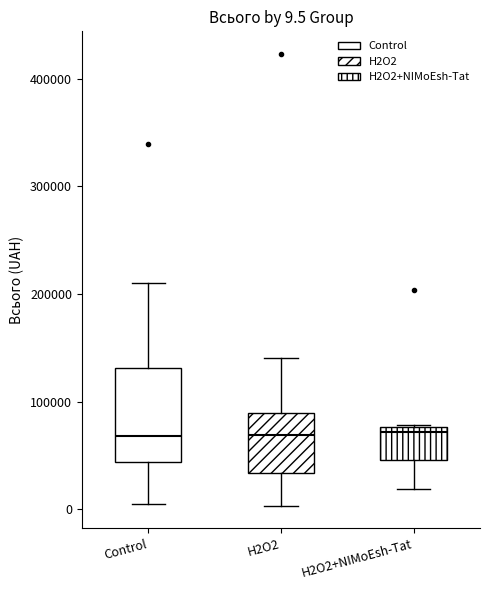

Comparing the boxes themselves (not the whiskers), which one is the tallest?

Control